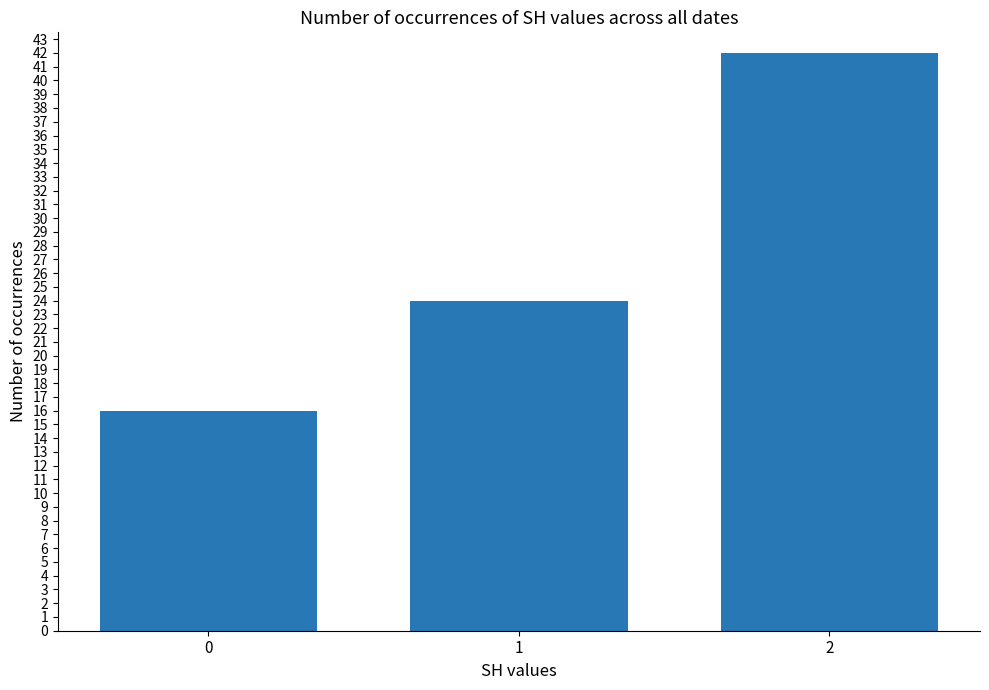

Reading left to right, list all the values displayed in this chart.

0=16	1=24	2=42